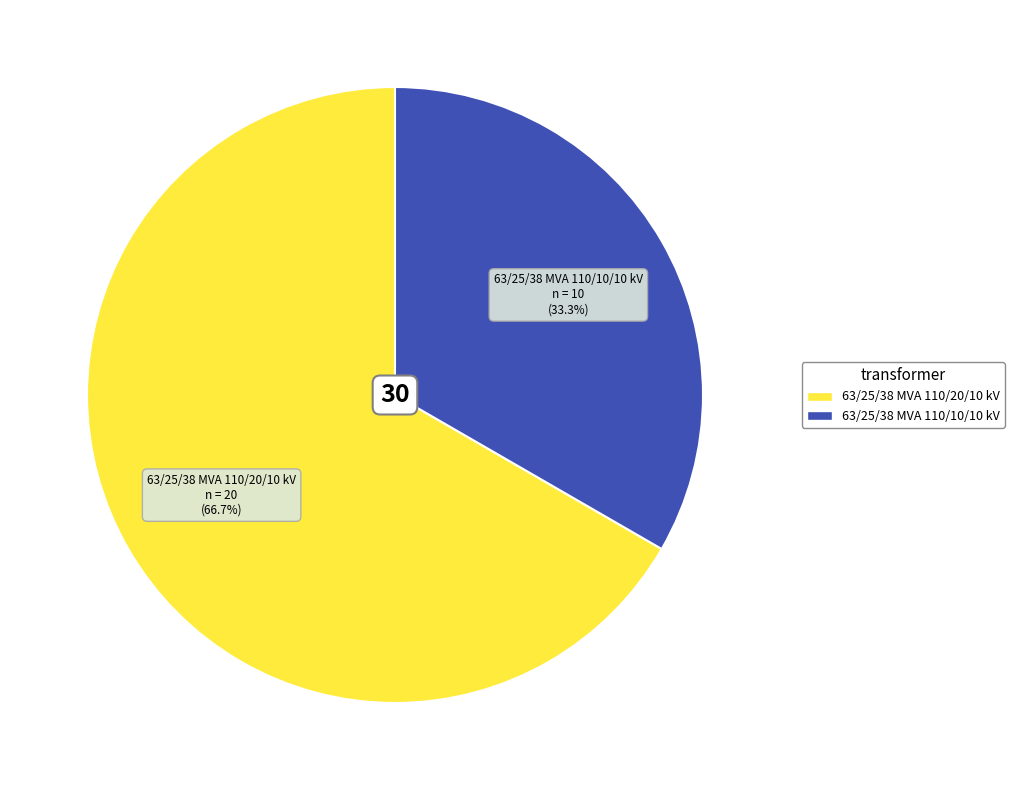

How many slices are in this pie chart?

2